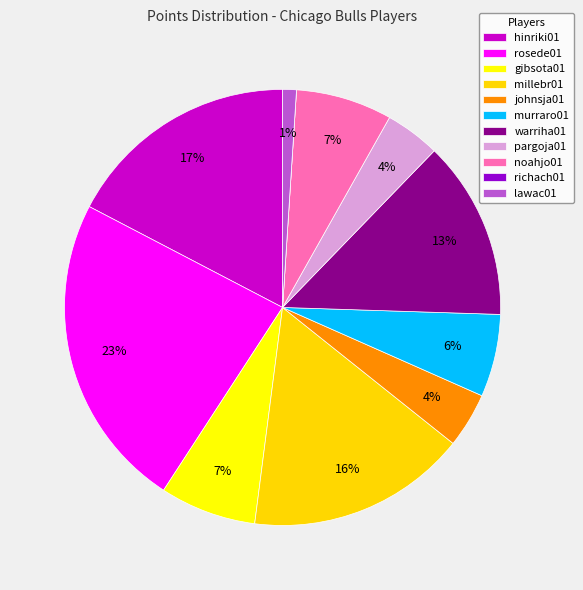

The hinriki01 slice represents 6% of the pie. True or false?

False